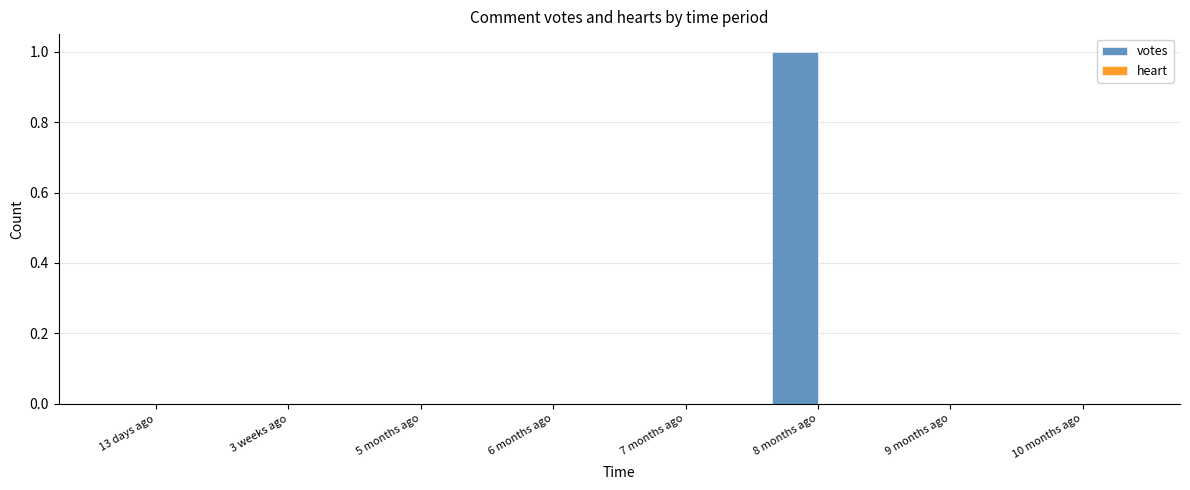

At which category does the chart reach its peak across all series?

8 months ago